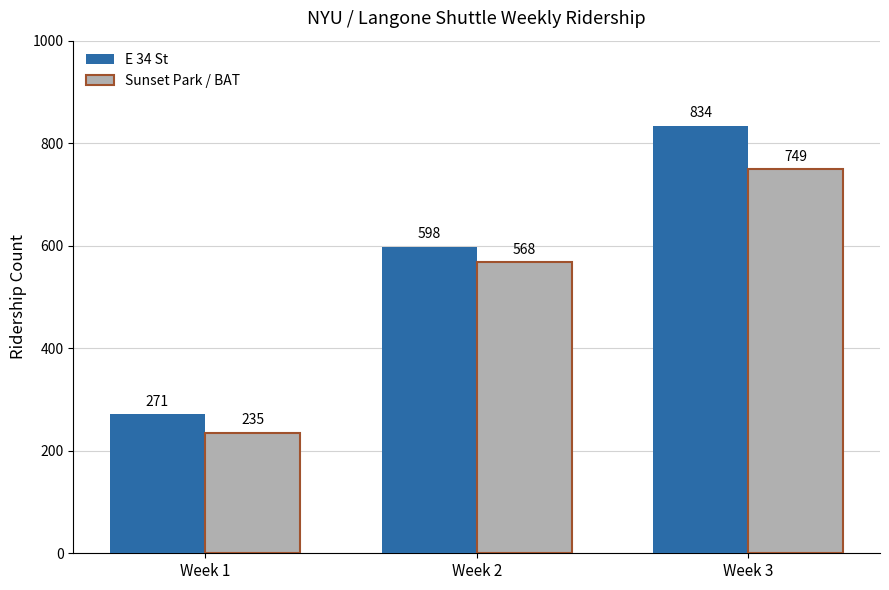

Reading right to left, what are all the values shown in this chart?

E 34 St: Week 3=834	Week 2=598	Week 1=271
Sunset Park / BAT: Week 3=749	Week 2=568	Week 1=235